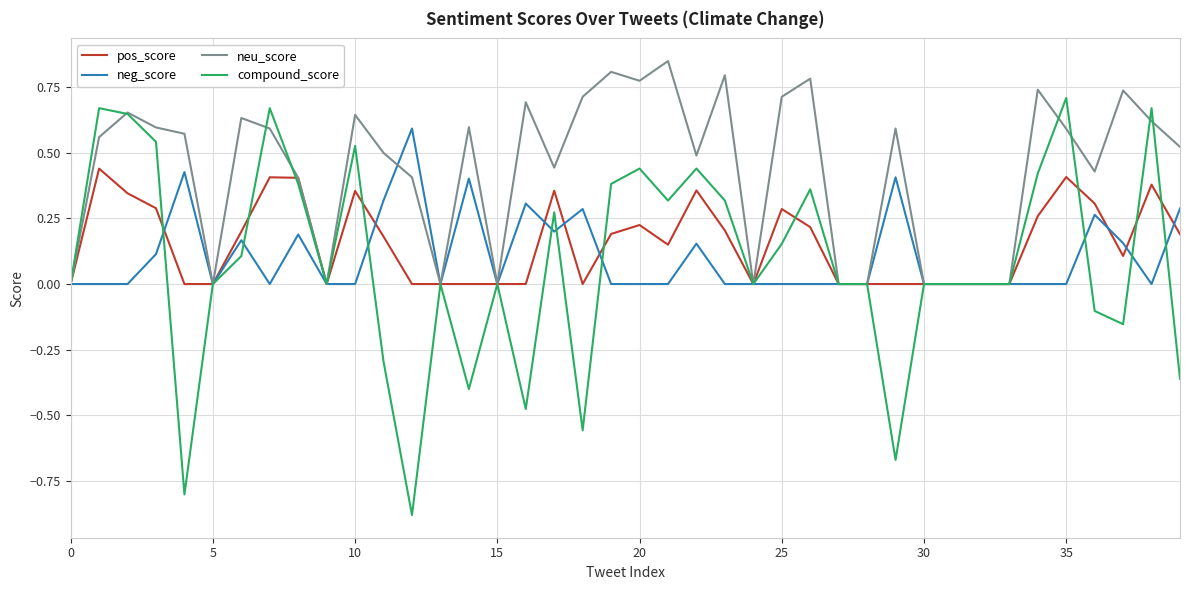

Which series has the widest spread of values?

compound_score